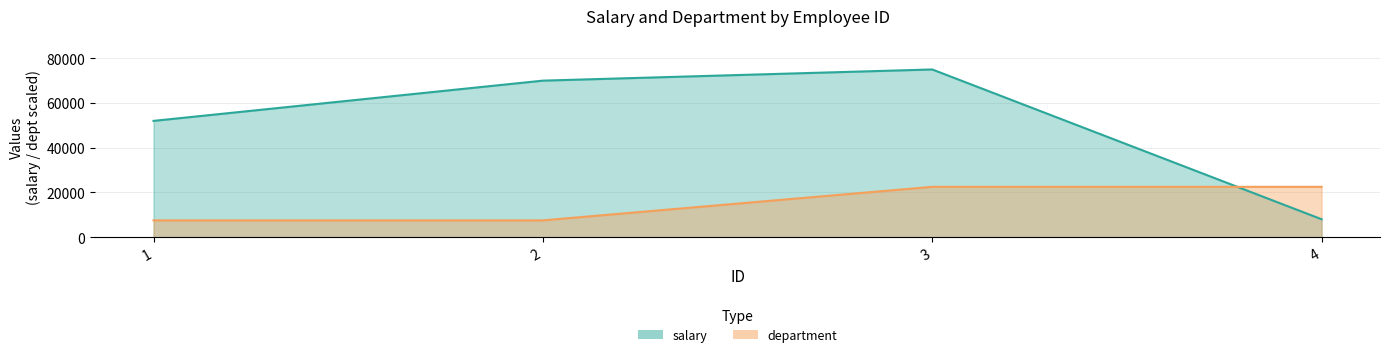

Reading left to right, extract all data points from this chart.

salary: 52000	70000	75000	8000
department: 7500	7500	22500	22500